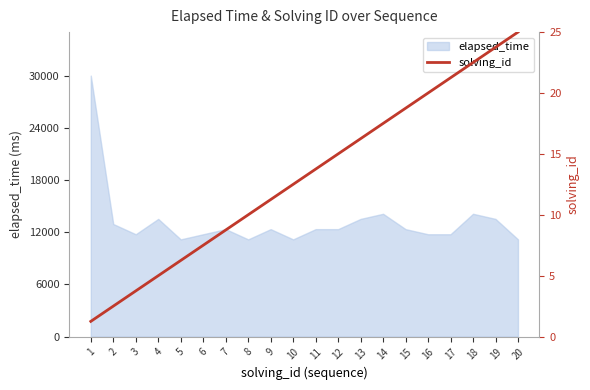

Where is the data nearest to the value 13?

10